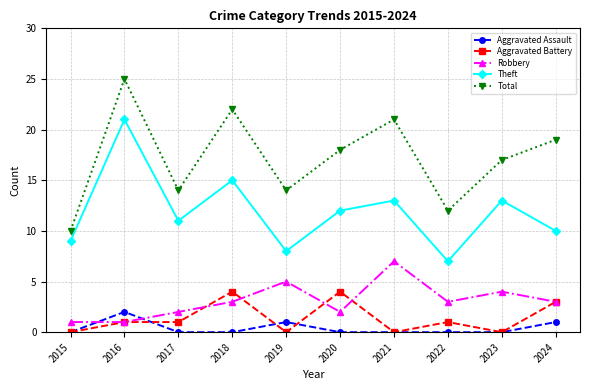

Does the chart display data point markers on the line(s)?

Yes